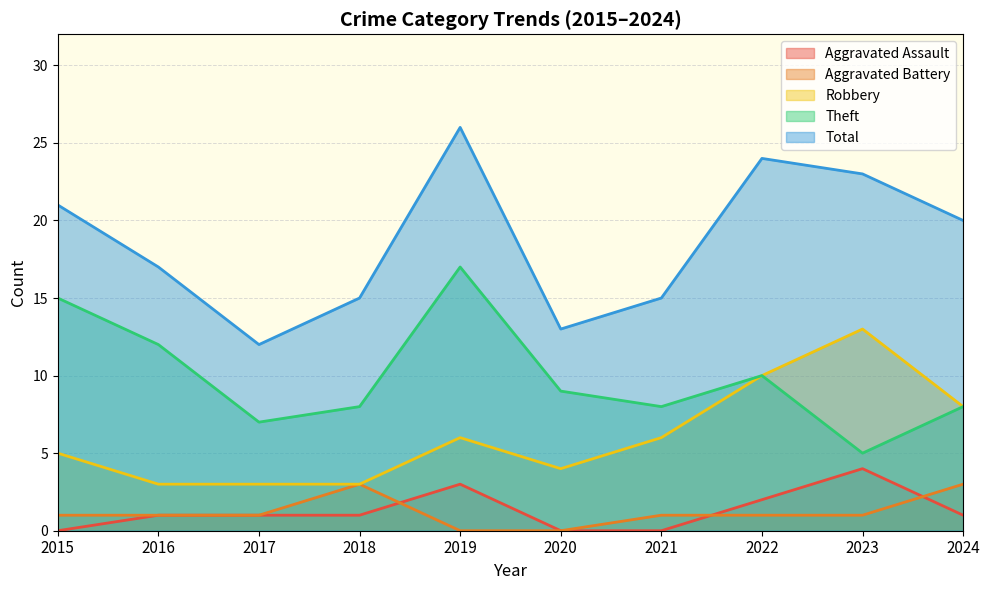

Which category has the highest value in the Aggravated Assault series?

2023